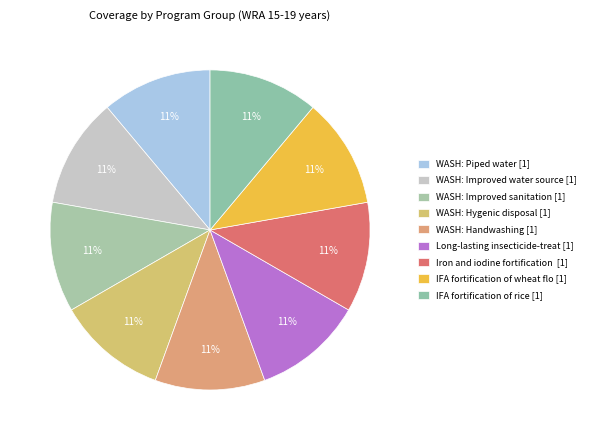

How many segments does this pie chart have?

9